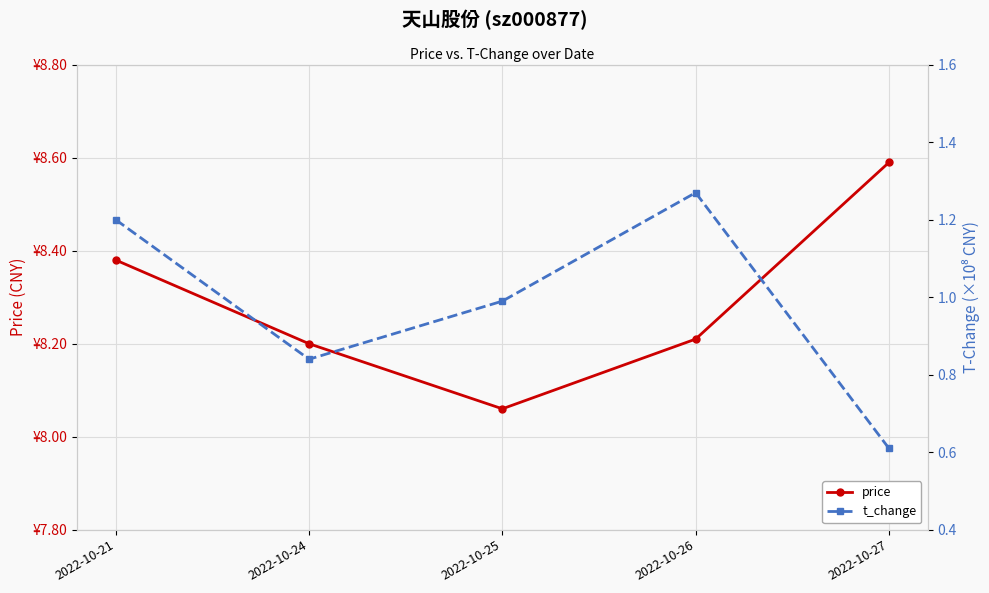

Rank the series at 2022-10-26 from highest to lowest value.

price, t_change